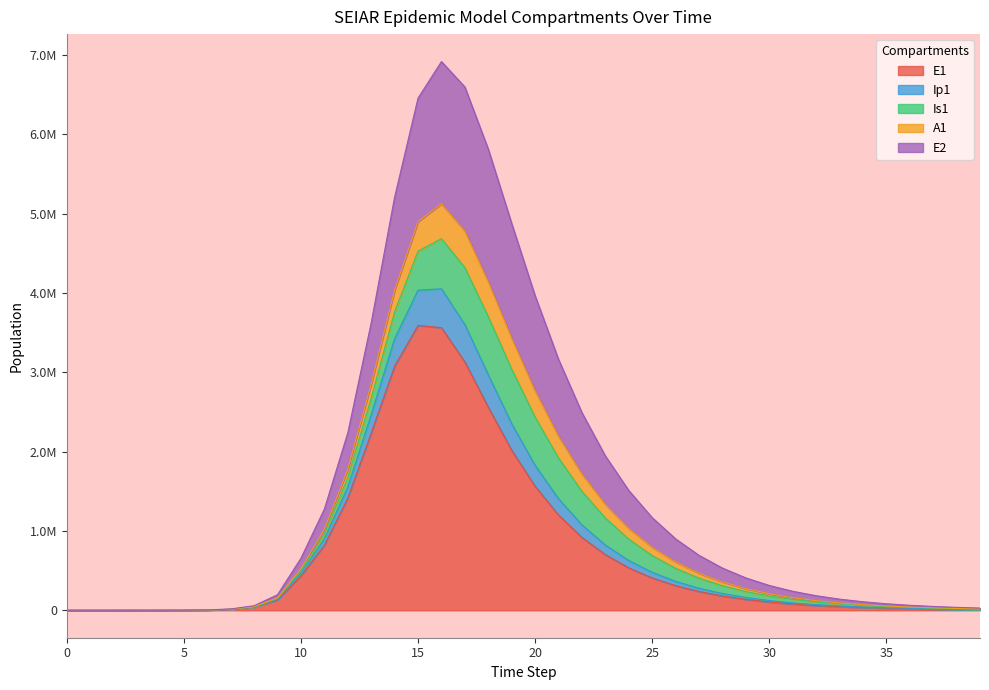

True or false: Ip1 has more than 2 interior local peaks.

False